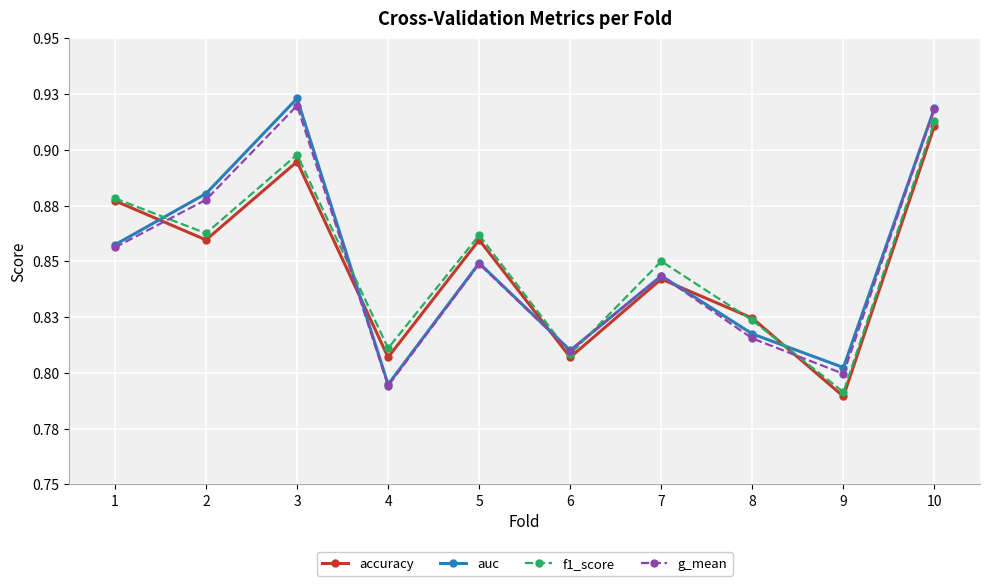

How many series are shown in this chart?

4